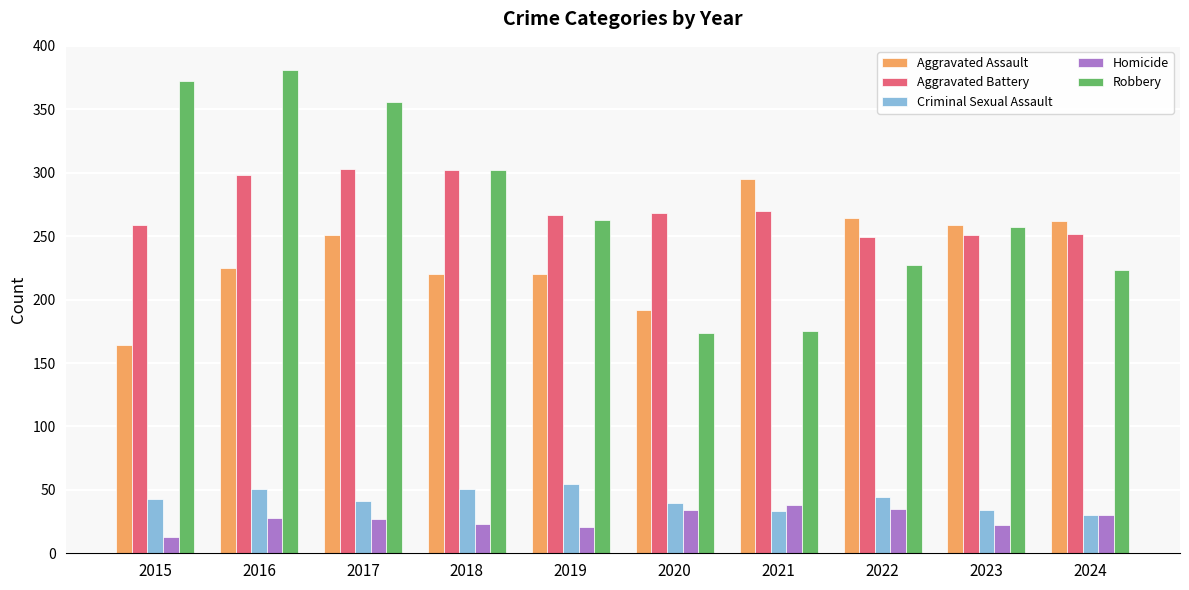

How many data points does each series have?

10